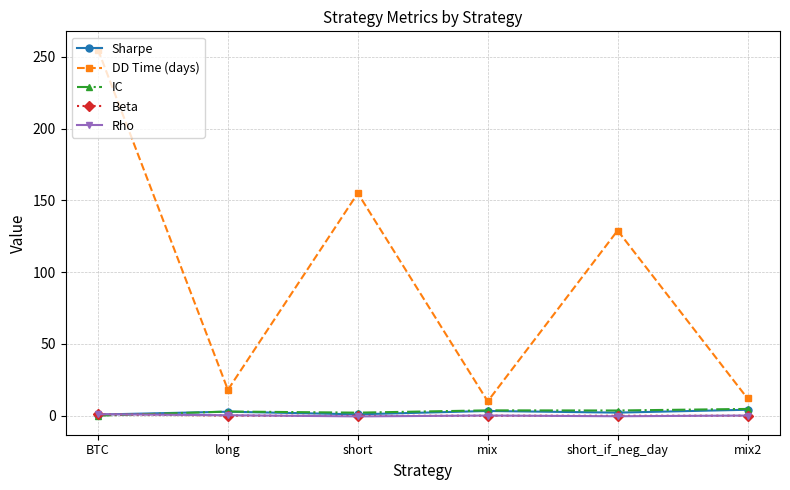

True or false: DD Time (days) and Sharpe intersect in this chart.

False